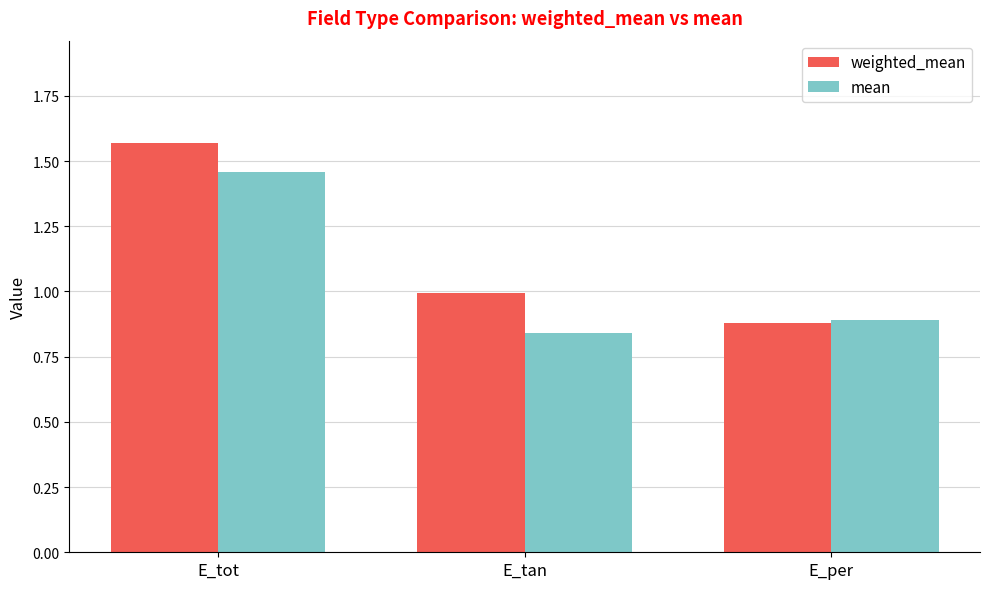

Rank the series by their average value, from highest to lowest.

weighted_mean, mean